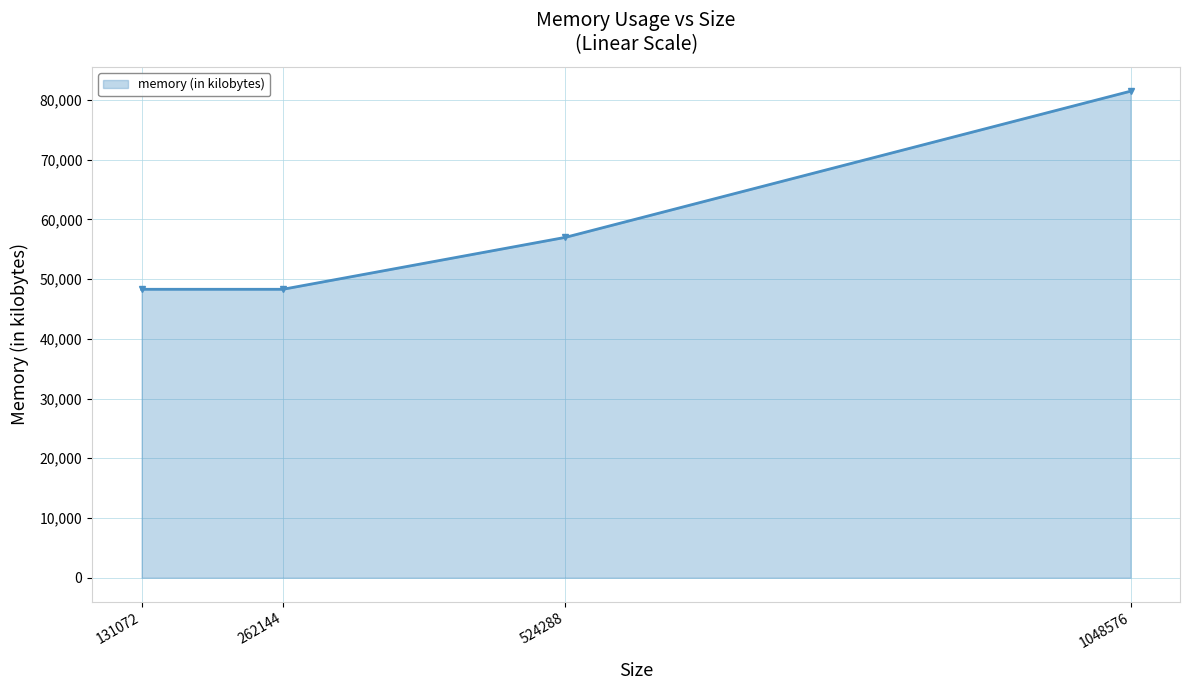

How many values are below 56984?

2